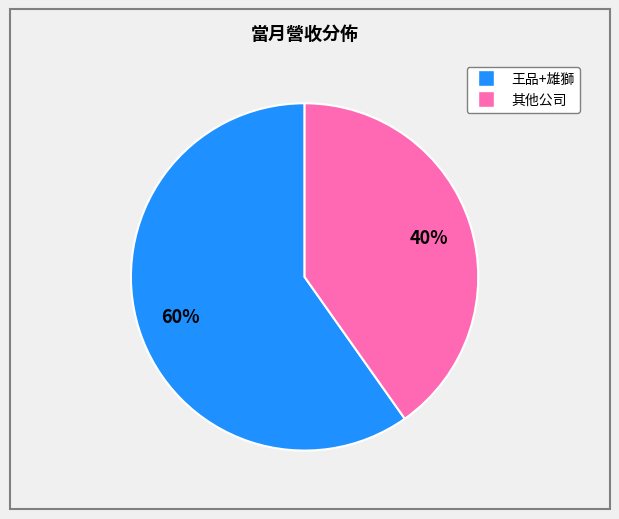

To the nearest percent, what is the average slice percentage?

50%